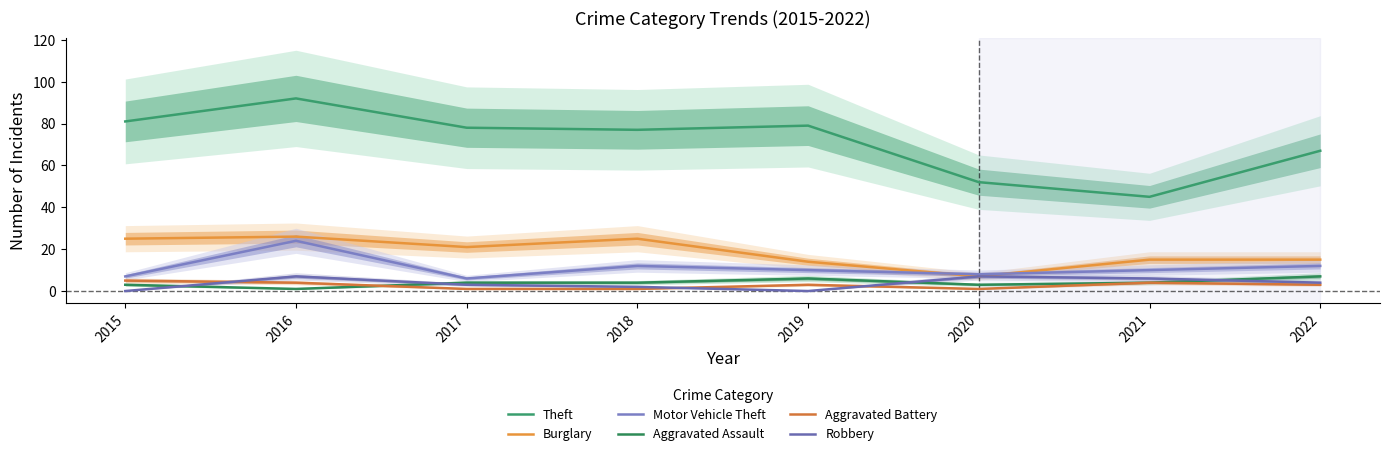

How many categories are shown in the chart?

8